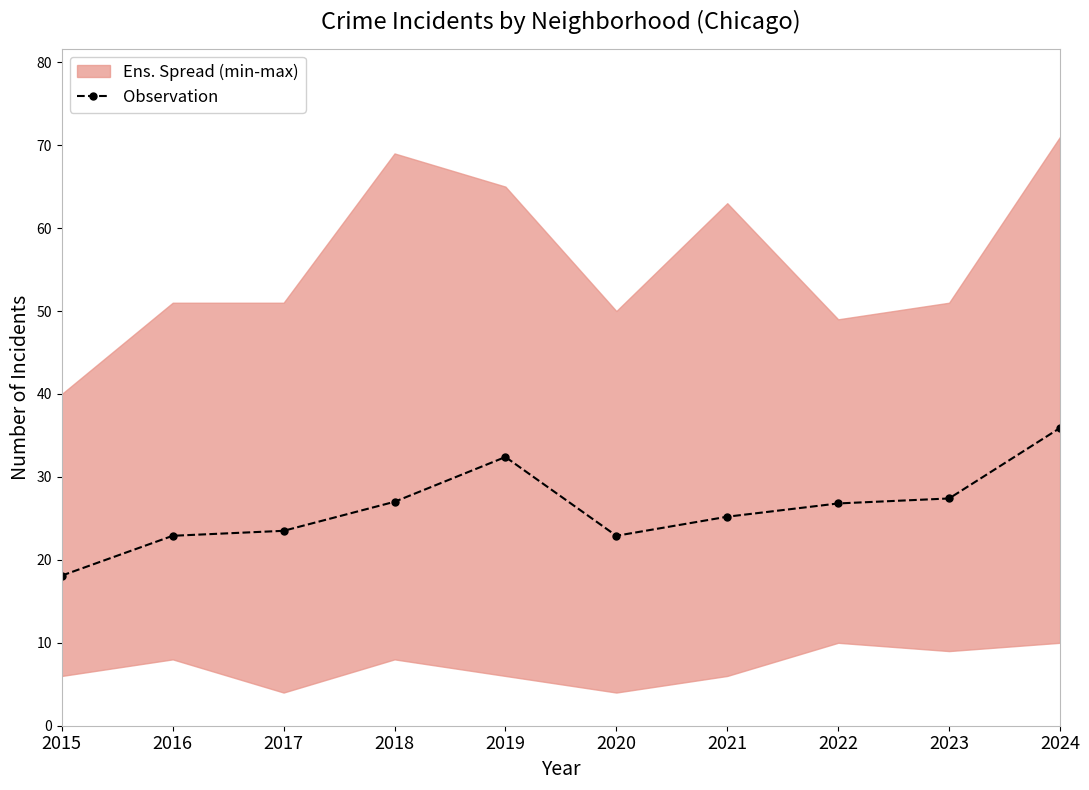

How many categories are shown in the chart?

10